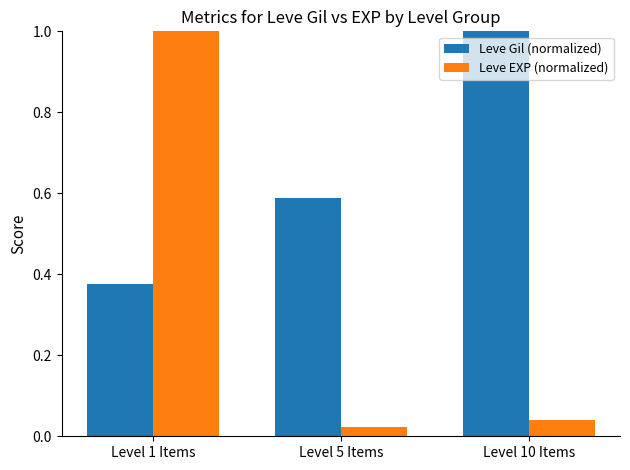

How many bars are there in each group?

2